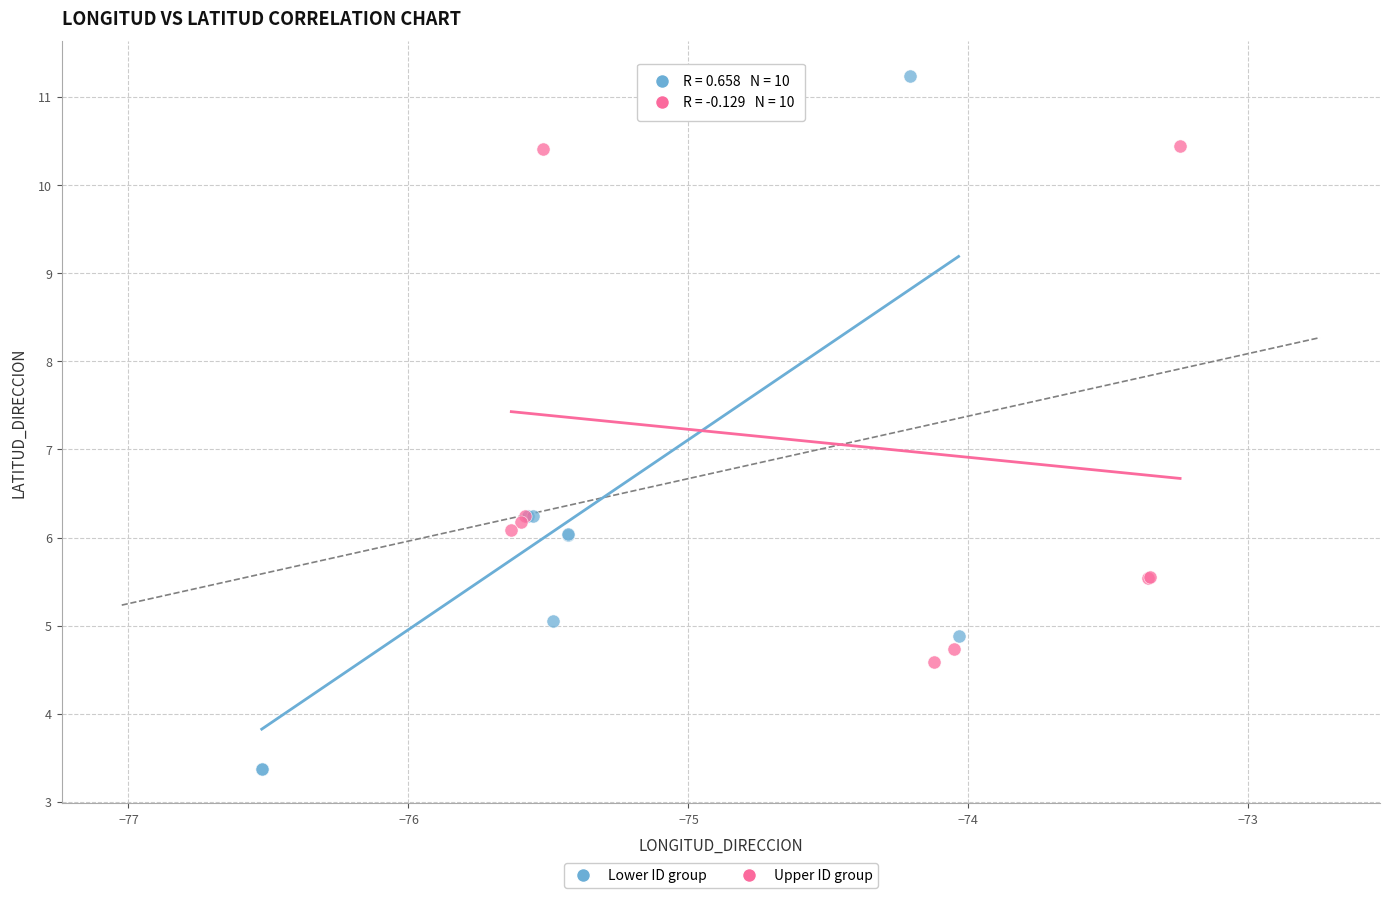

Which series contains the lowest Y value?

Lower ID group